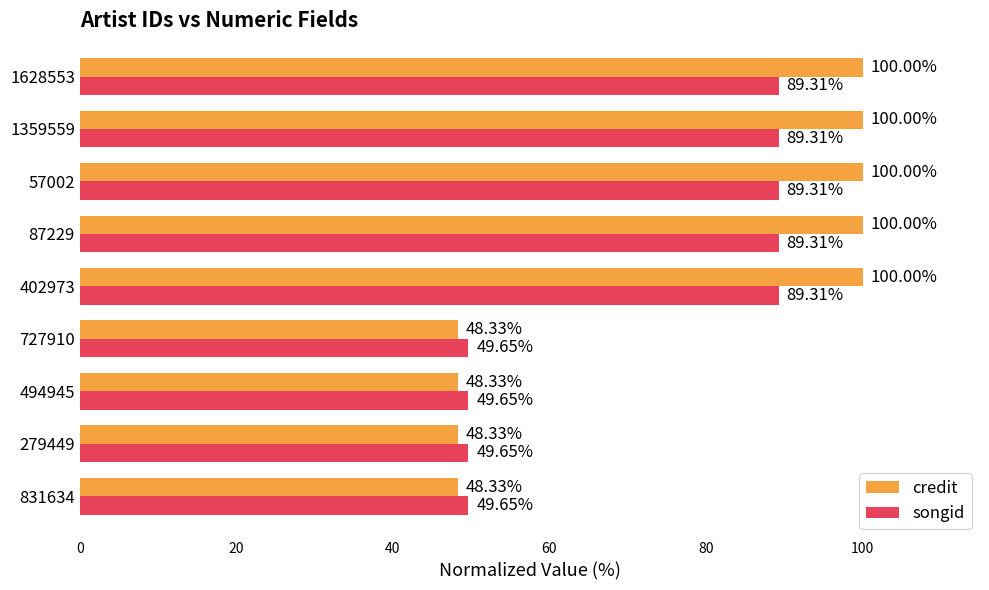

What is the difference between the highest and lowest values at 1359559?

10.7